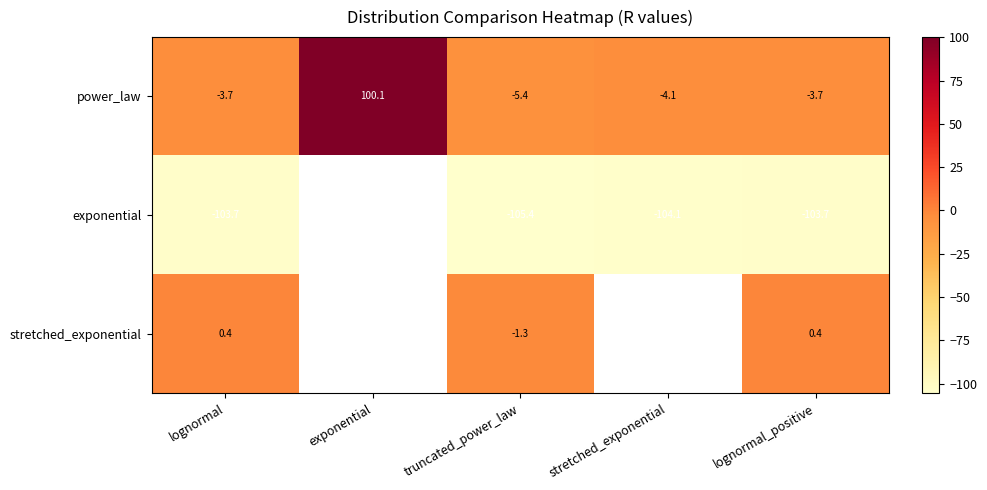

At which label does power_law reach its peak?

exponential